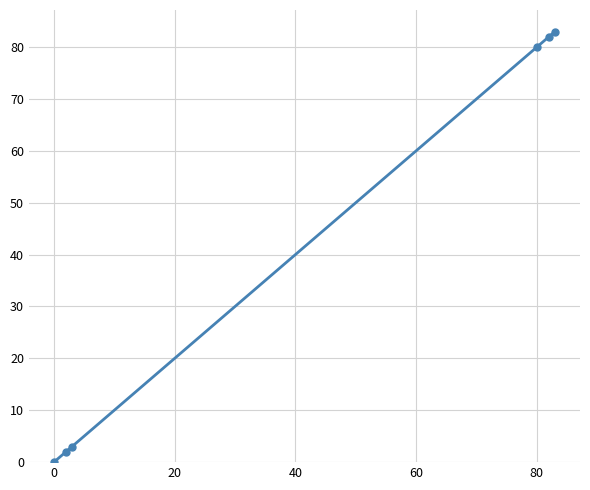

How many lines are shown in the chart?

1